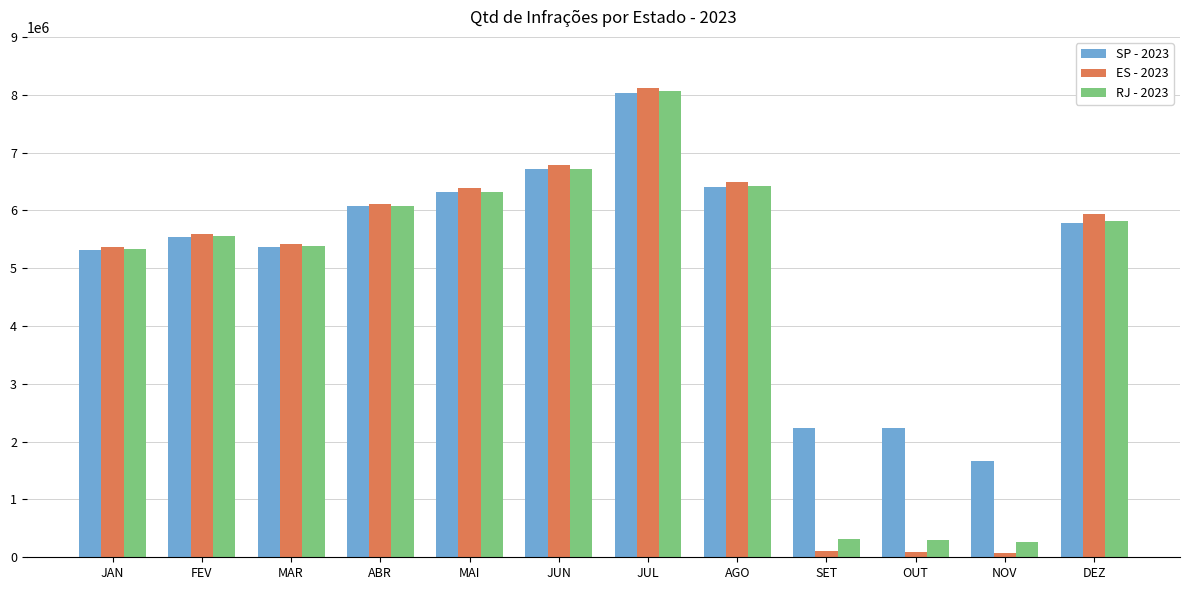

At which category is the sum across all series the highest?

JUL